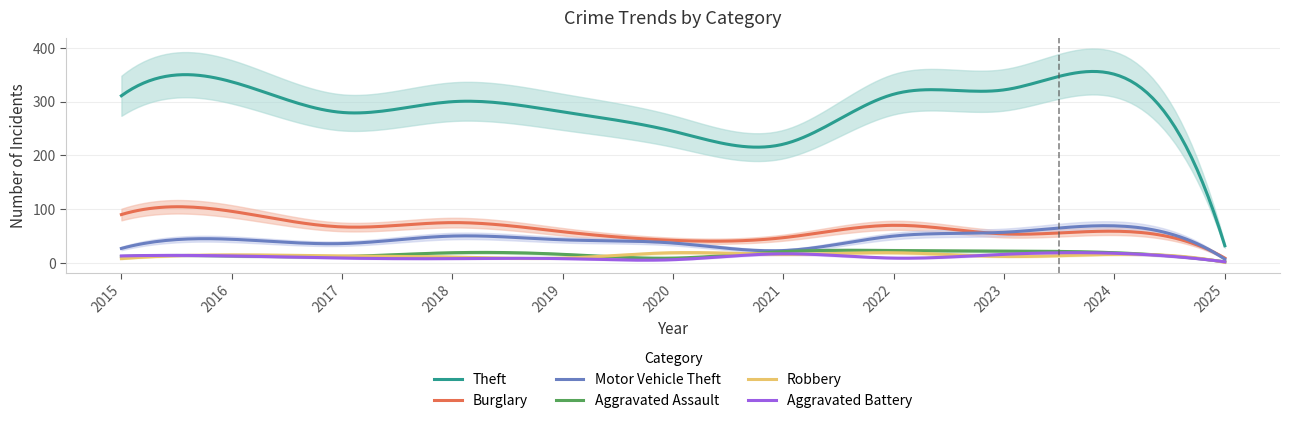

Does the chart display data point markers on the line(s)?

No